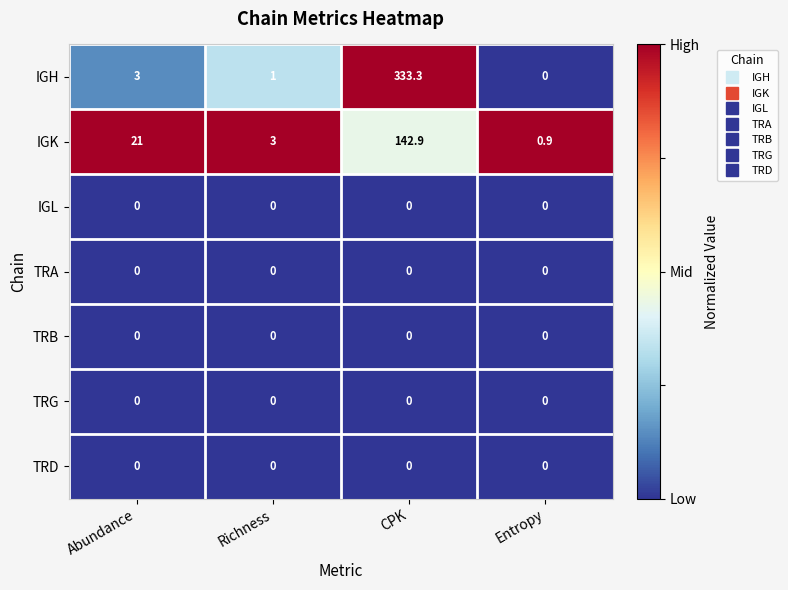

At which category is the sum across all series the highest?

CPK